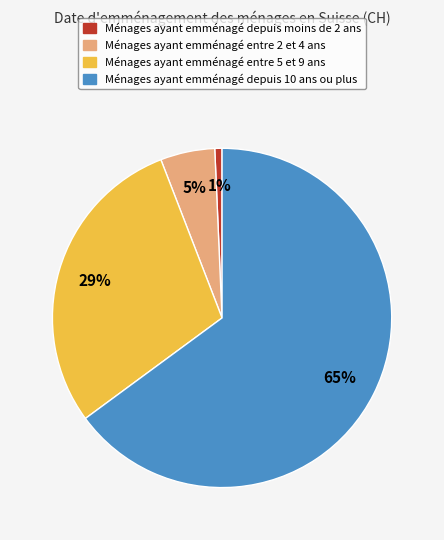

To the nearest percent, what is the average slice percentage?

25%